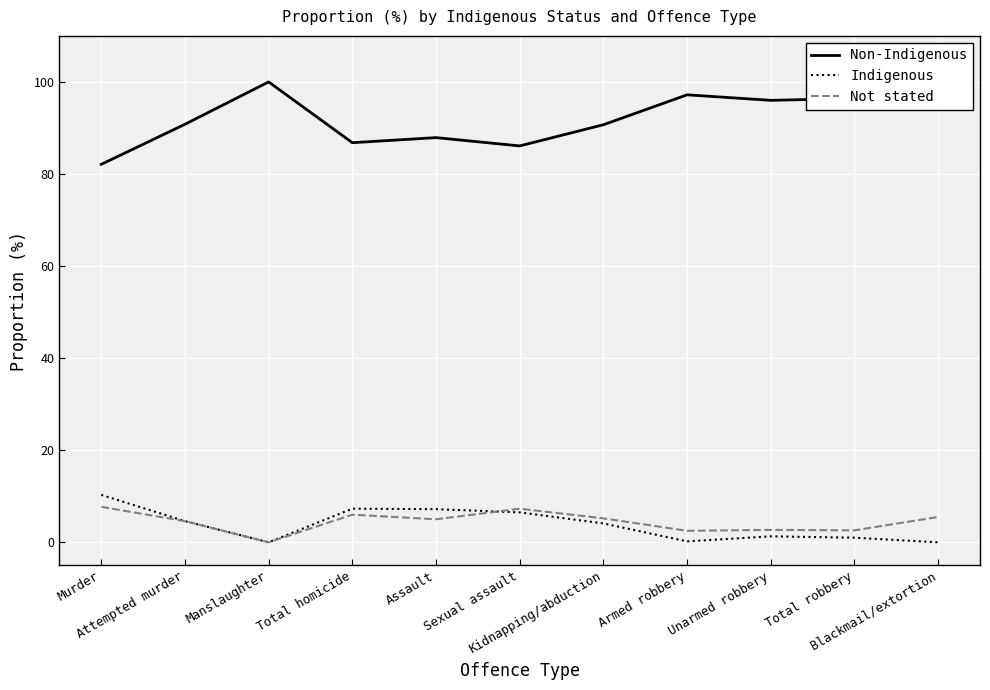

True or false: Indigenous and Non-Indigenous cross at least once.

False